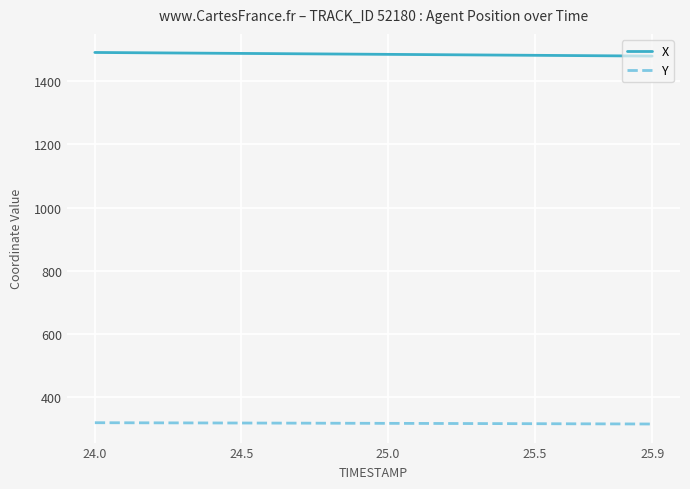

Rank the series by their maximum value, from highest to lowest.

X, Y